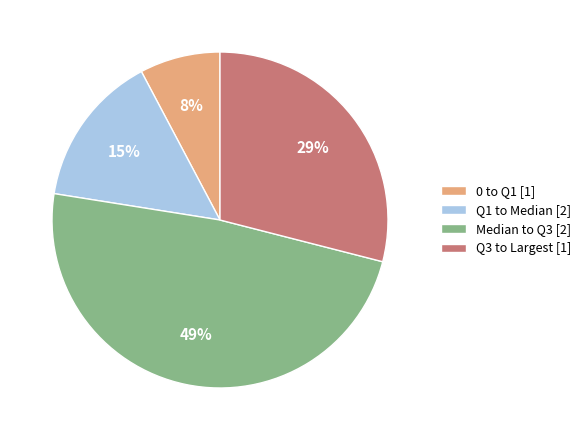

Combined, do 0 to Q1 [1] and Q1 to Median [2] account for over 50%?

No